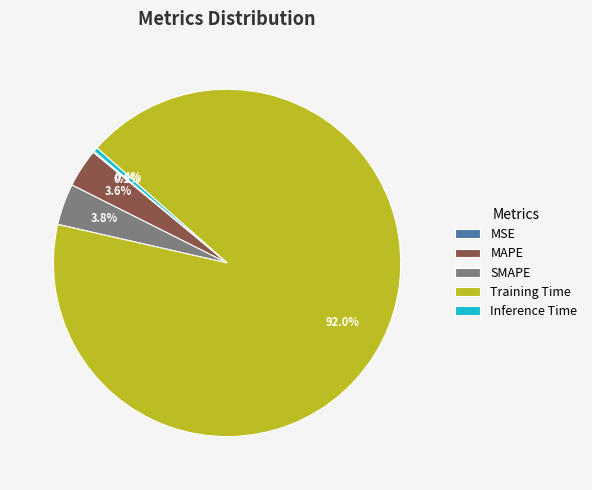

Does any single category account for the majority?

Yes